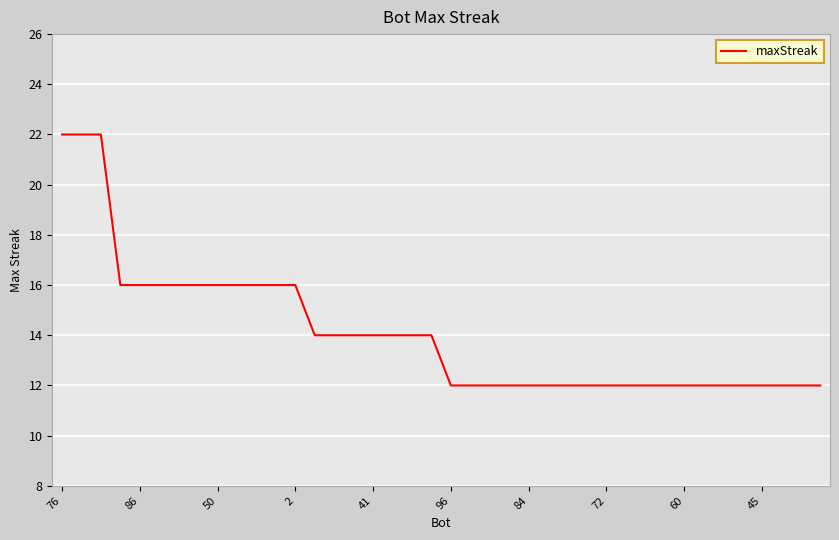

What is the greatest value displayed?

22